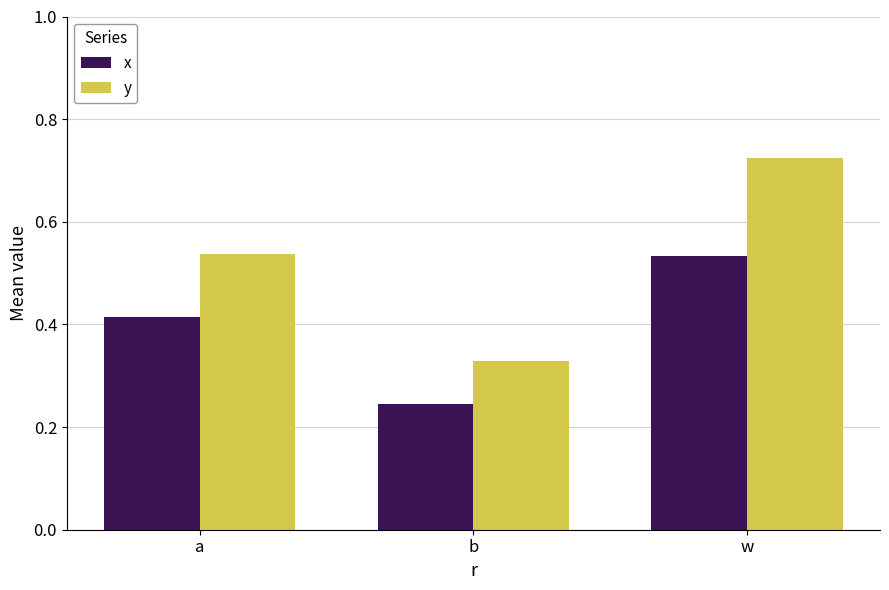

Is the value of x at b greater than the value of y at w?

No